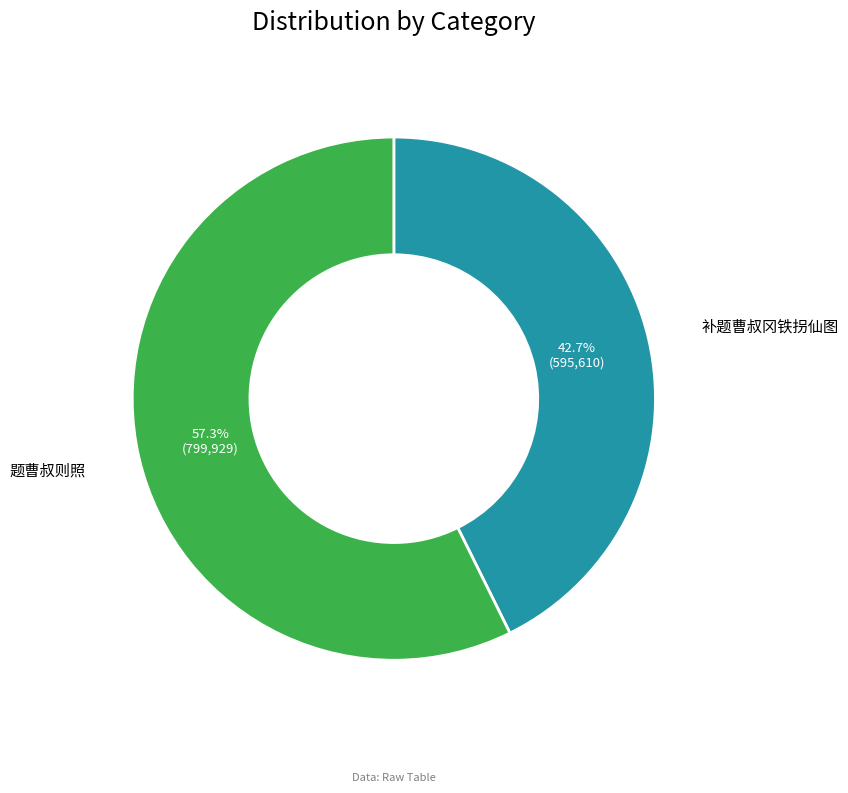

Rank the categories by value from lowest to highest.

补题曹叔冈铁拐仙图, 题曹叔则照